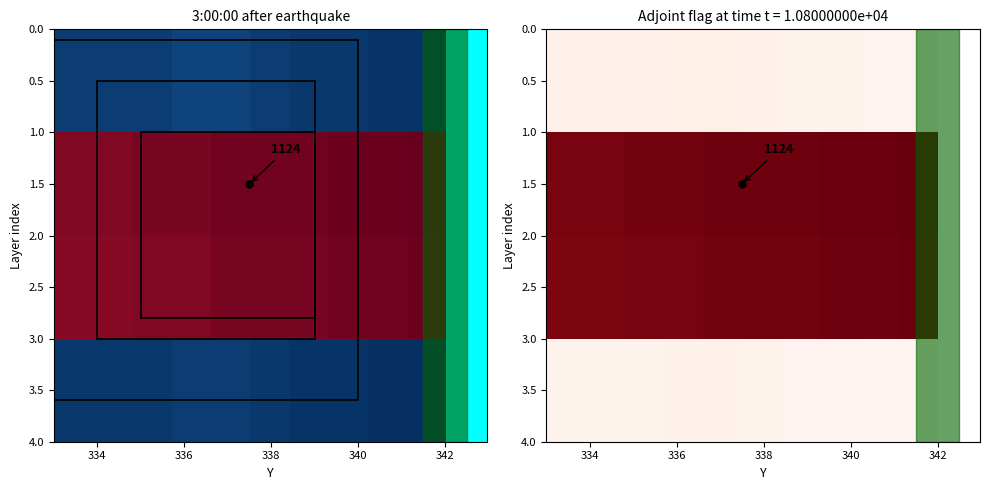

How many categories are shown in the chart?

10